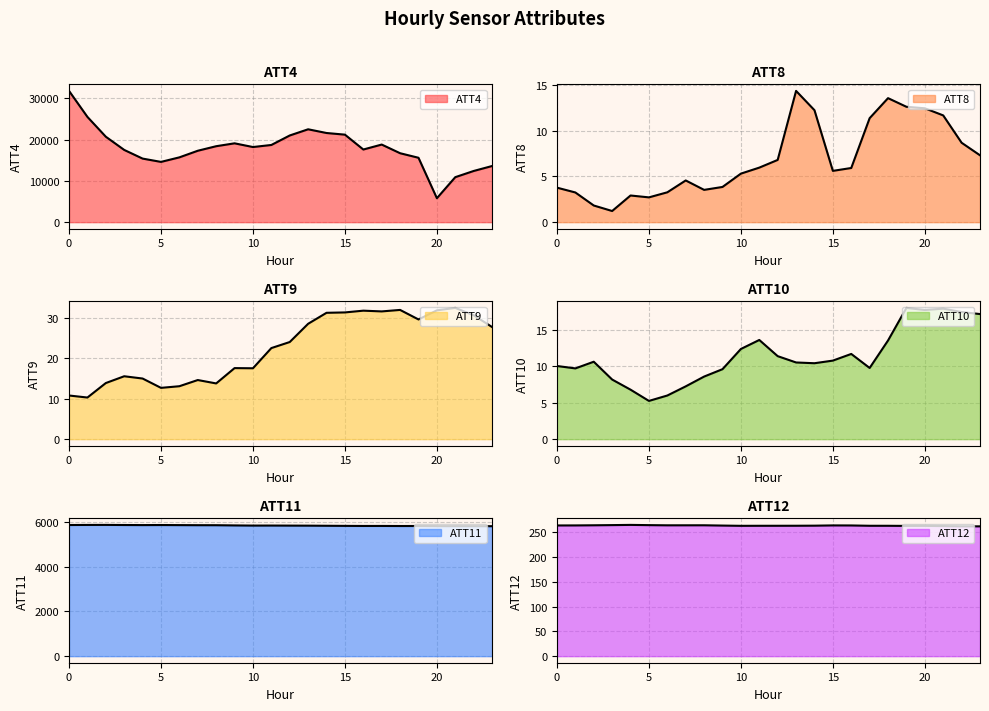

What is the highest value of the ATT8 series?

14.3